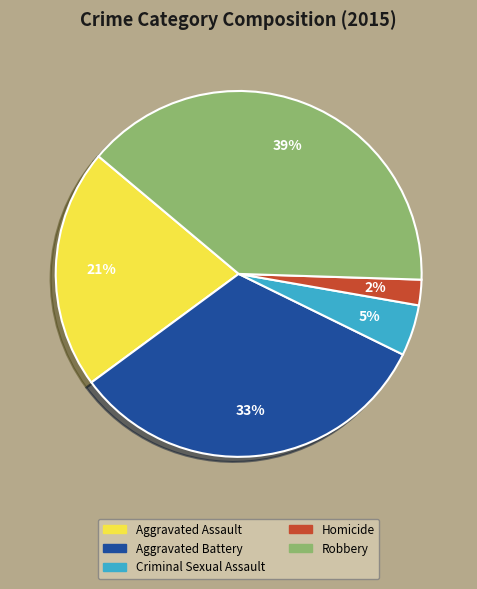

Rank the categories by value from lowest to highest.

Homicide, Criminal Sexual Assault, Aggravated Assault, Aggravated Battery, Robbery